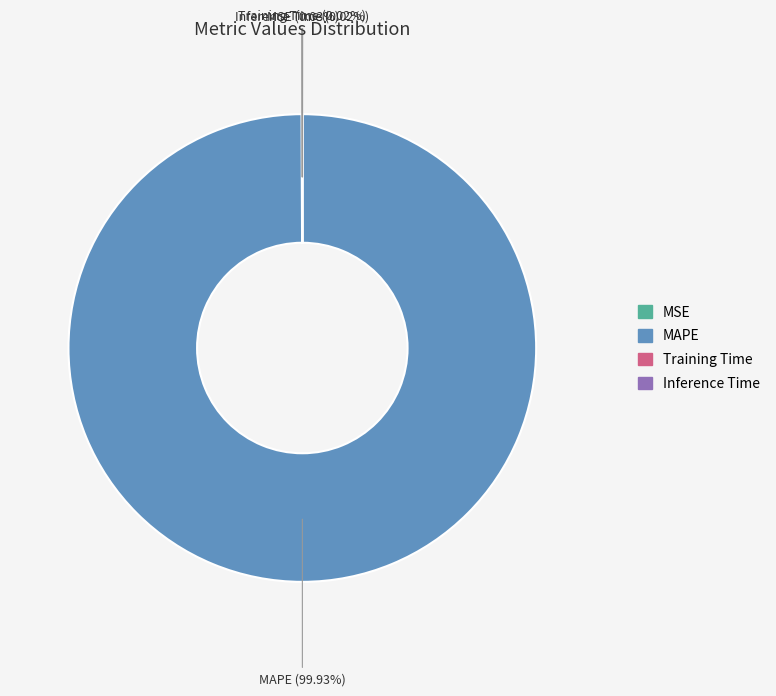

Which slice is the largest?

MAPE